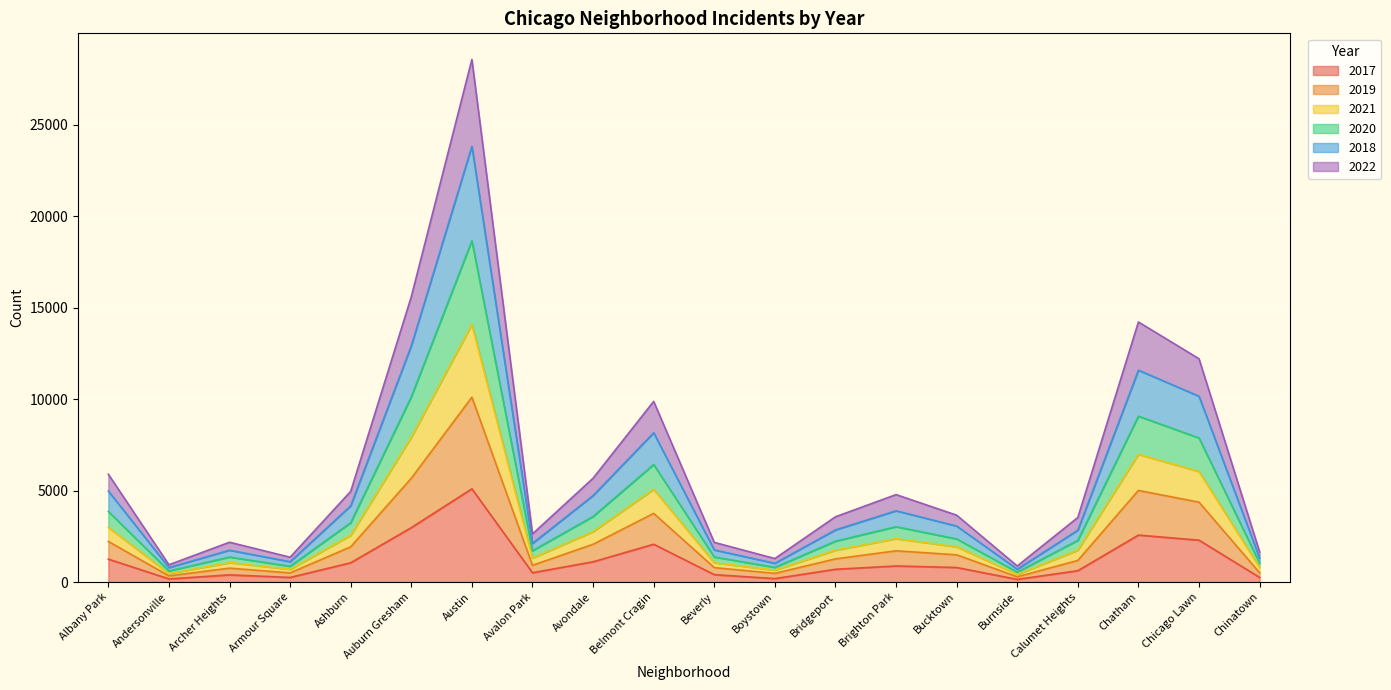

At which label is 2017 closest to 2620?

Chatham